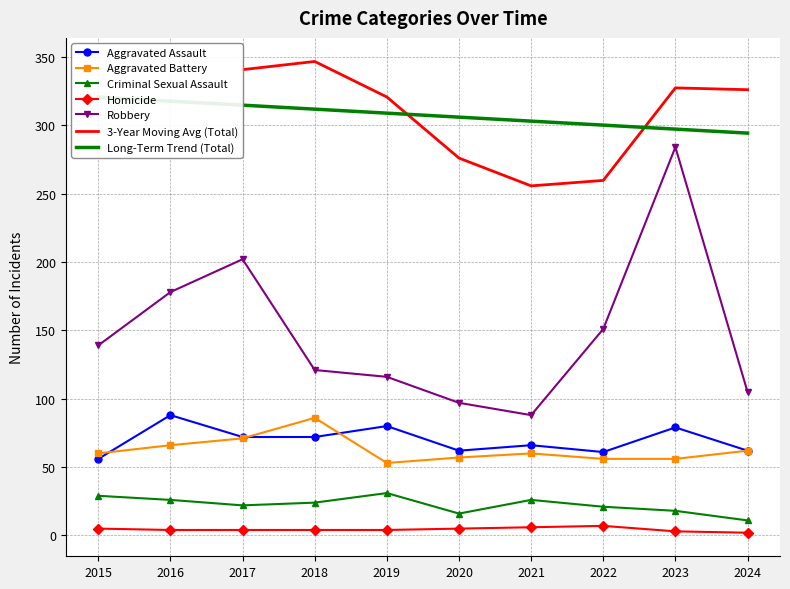

Reading left to right, what are all the values shown in this chart?

Aggravated Assault: 2015=56	2016=88	2017=72	2018=72	2019=80	2020=62	2021=66	2022=61	2023=79	2024=62
Aggravated Battery: 2015=60	2016=66	2017=71	2018=86	2019=53	2020=57	2021=60	2022=56	2023=56	2024=62
Criminal Sexual Assault: 2015=29	2016=26	2017=22	2018=24	2019=31	2020=16	2021=26	2022=21	2023=18	2024=11
Homicide: 2015=5	2016=4	2017=4	2018=4	2019=4	2020=5	2021=6	2022=7	2023=3	2024=2
Robbery: 2015=139	2016=178	2017=202	2018=121	2019=116	2020=97	2021=88	2022=151	2023=284	2024=105